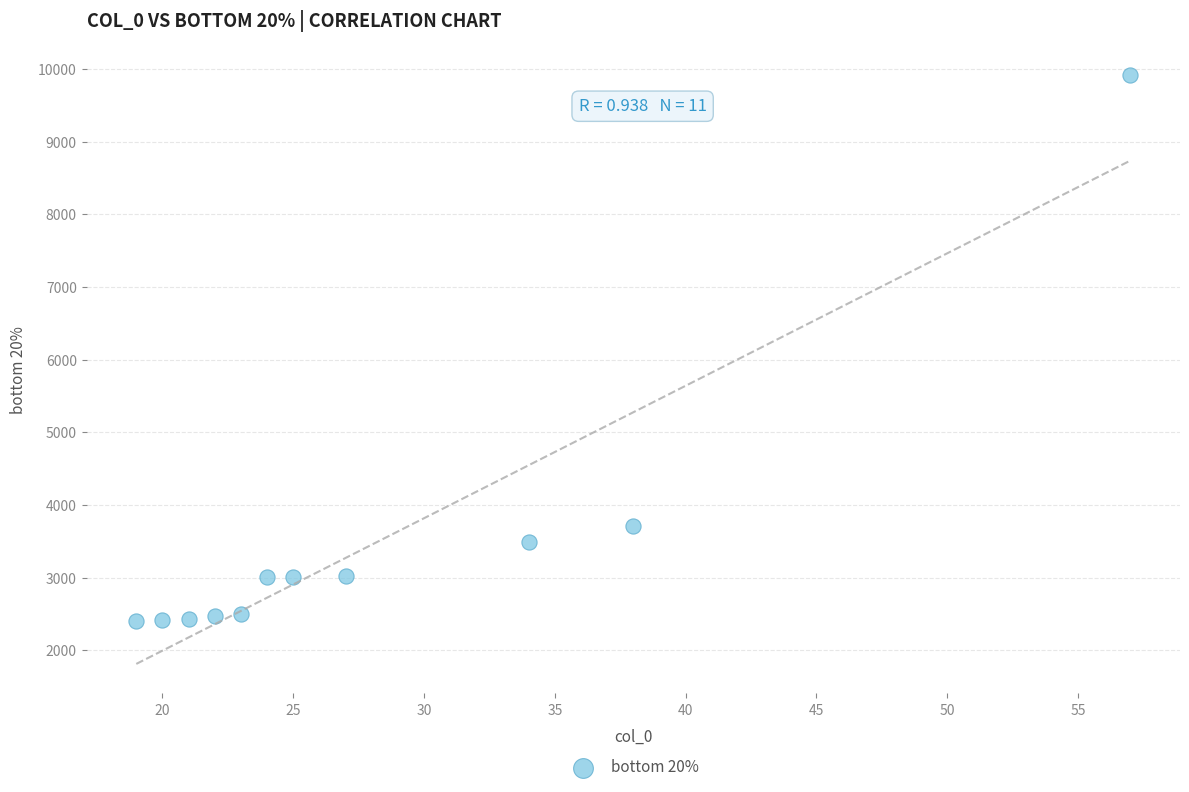

What Y value in the scatter plot is closest to 6158?

3706